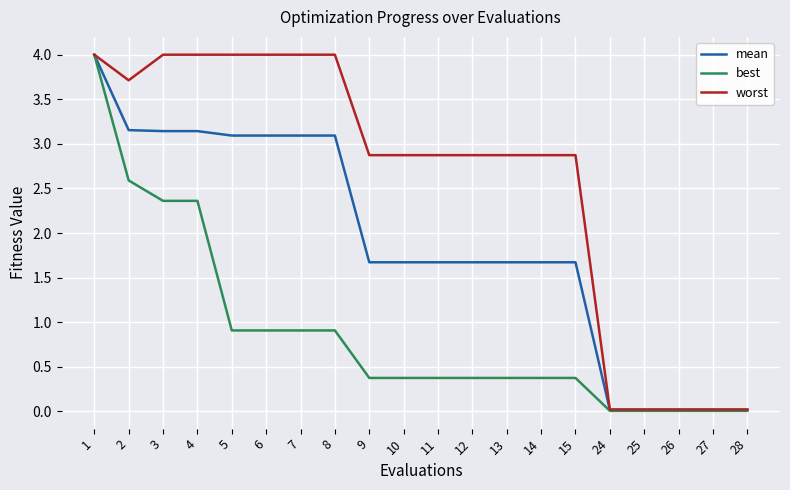

Count the number of categories in the chart.

20